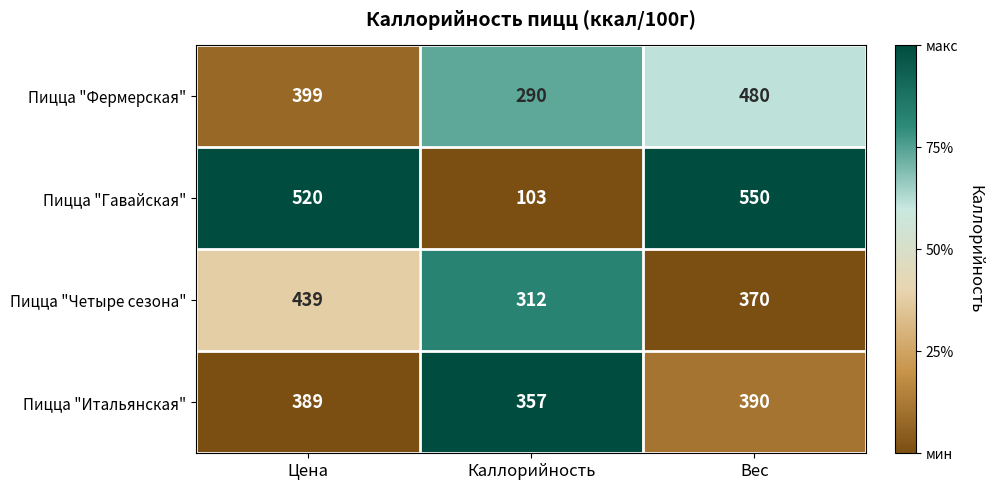

Rank the series at Вес from lowest to highest value.

Пицца "Четыре сезона", Пицца "Итальянская", Пицца "Фермерская", Пицца "Гавайская"